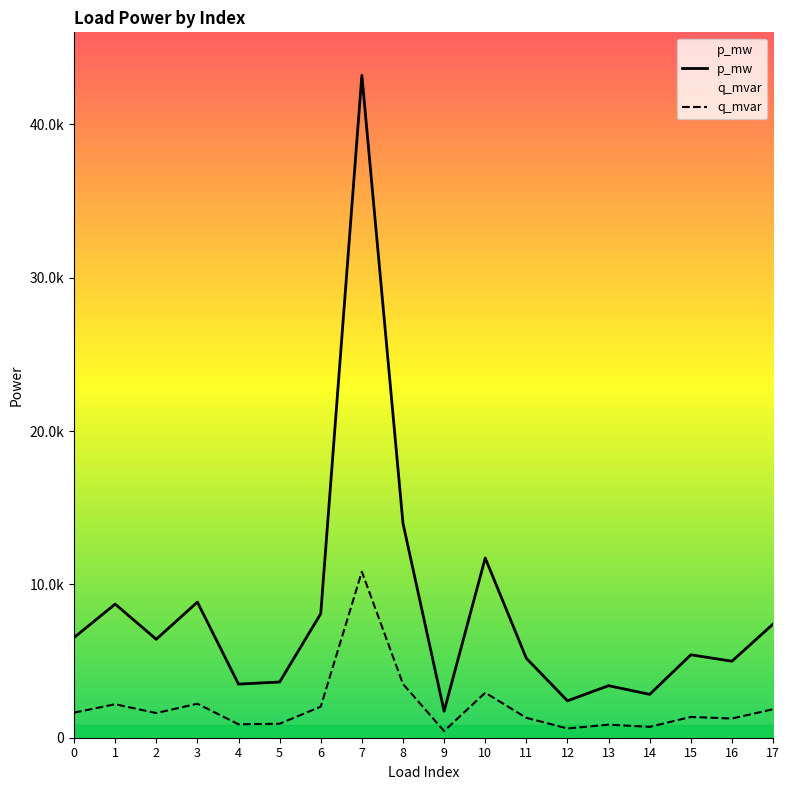

List the labels in order of p_mw value, smallest first.

9, 12, 14, 13, 4, 5, 16, 11, 15, 2, 0, 17, 6, 1, 3, 10, 8, 7